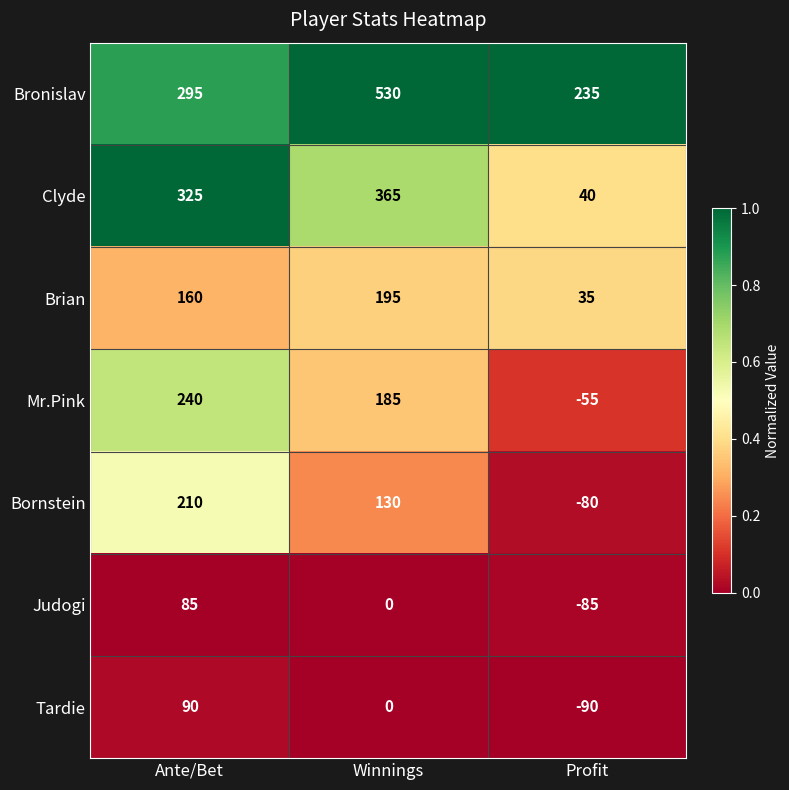

Which series has the largest range (max minus min)?

Clyde